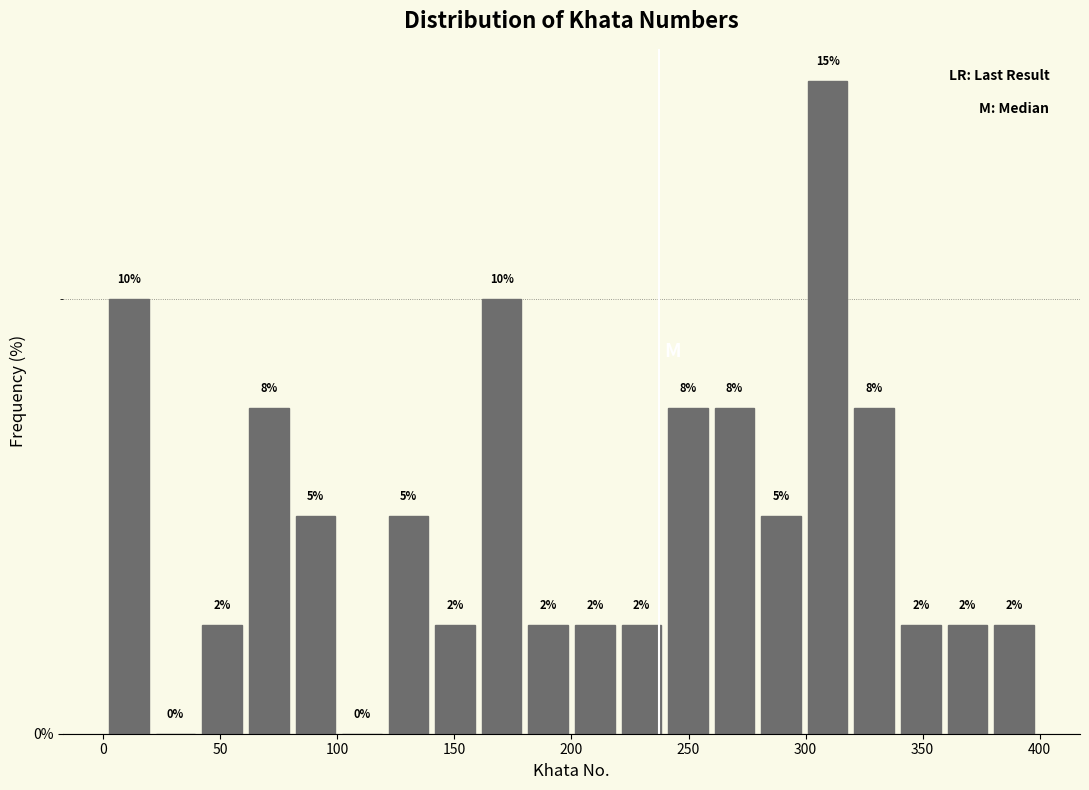

Read against the x-axis, roughly where is the centre of the tallest bar?

310